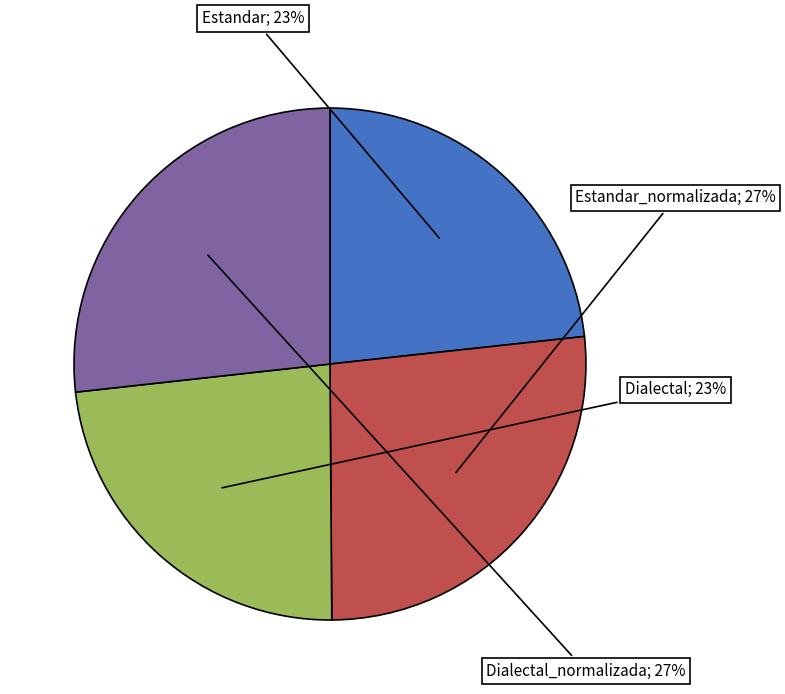

To the nearest percent, what is the average slice percentage?

25%